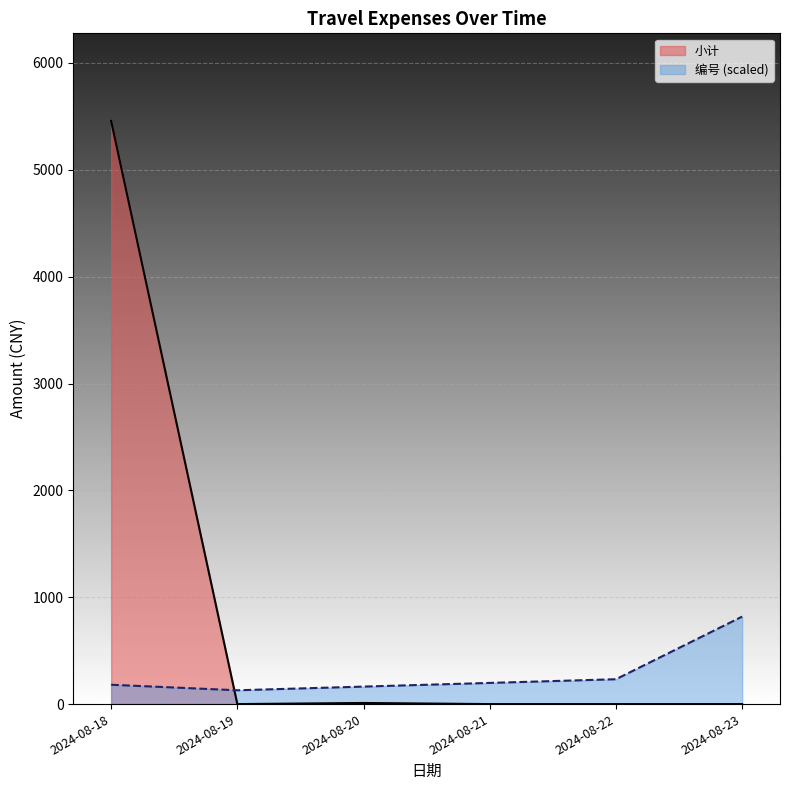

How many values in 小计 are above zero?

4